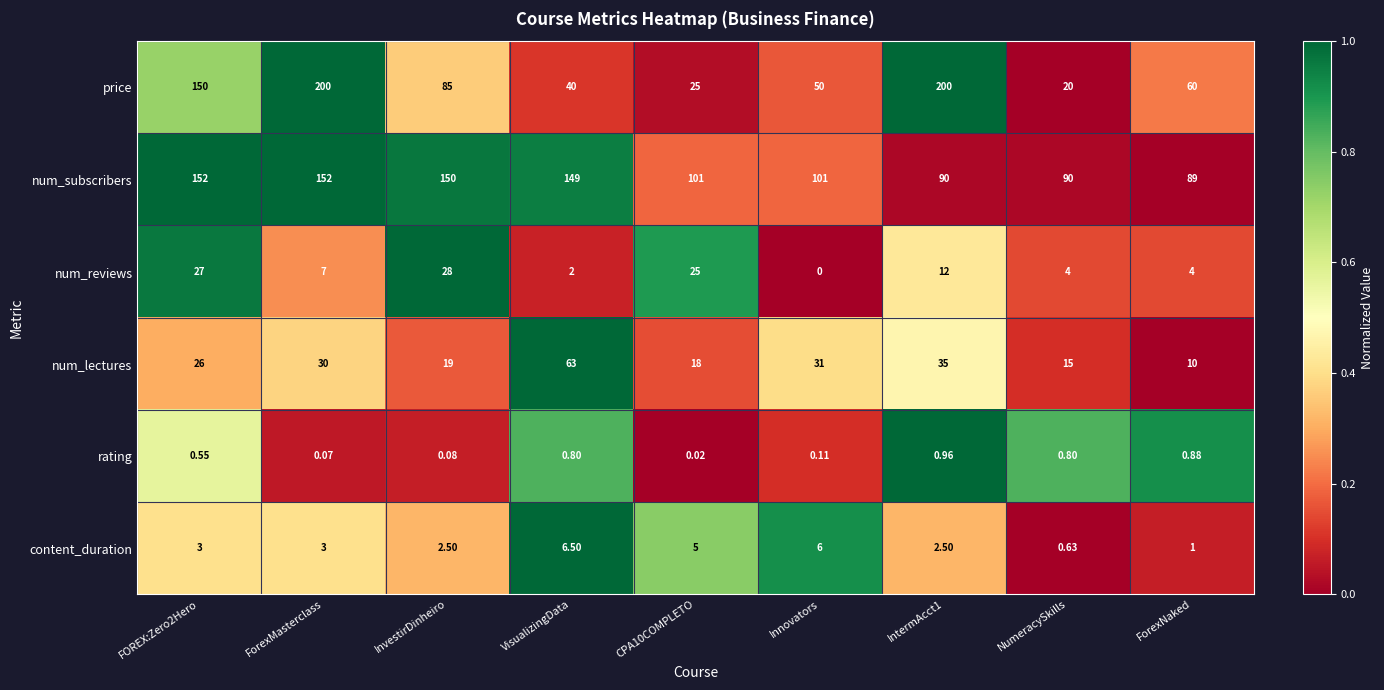

What is the difference between the highest and lowest values at ForexMasterclass?

199.9